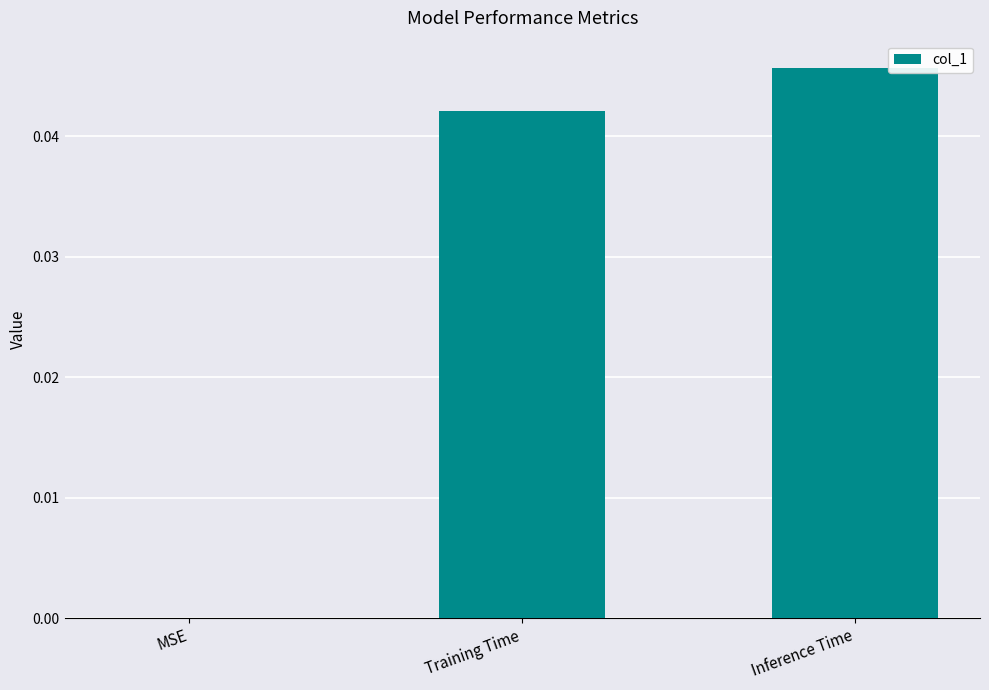

Which category has the highest value across all series?

Inference Time